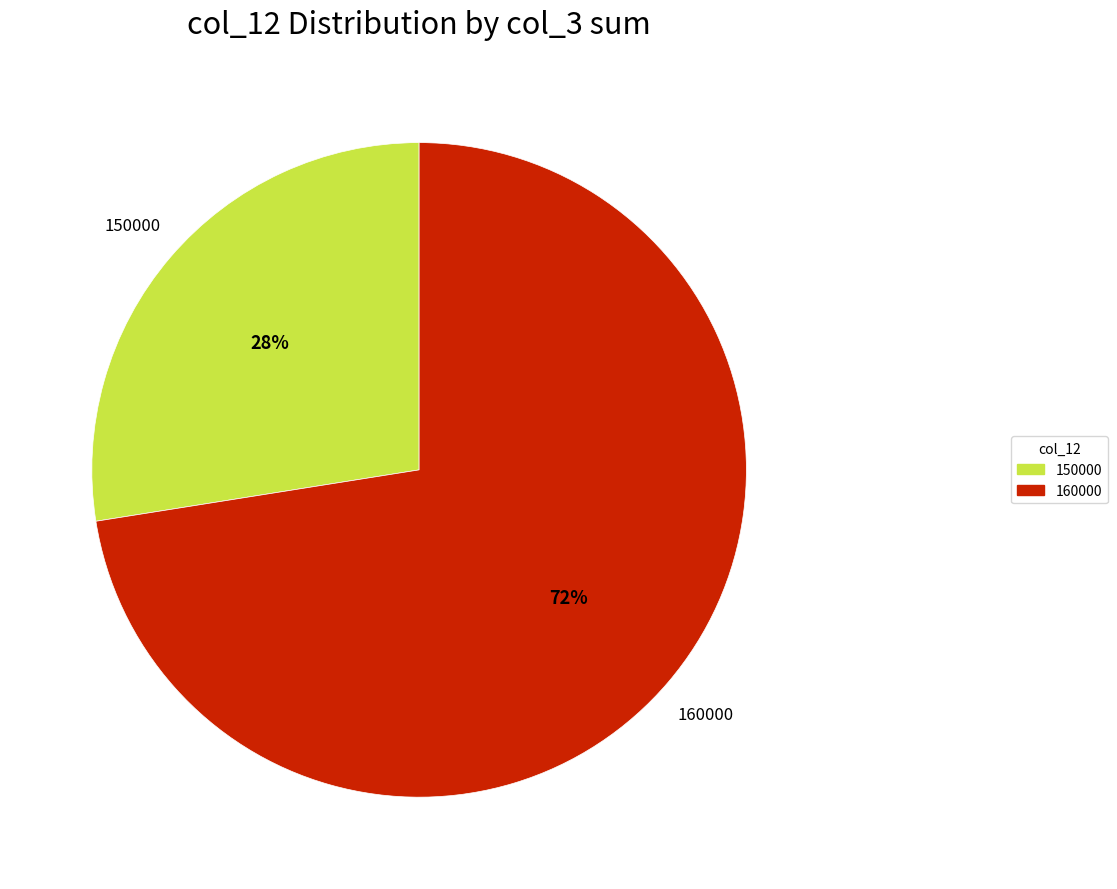

What is the ratio of the value at 160000 to the value at 150000?

2.6